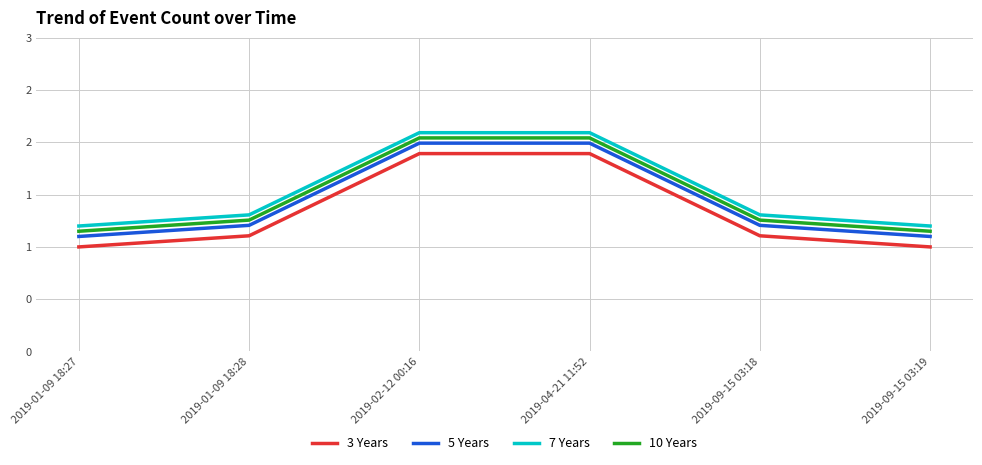

At which label does 10 Years reach its peak?

2019-02-12 00:16